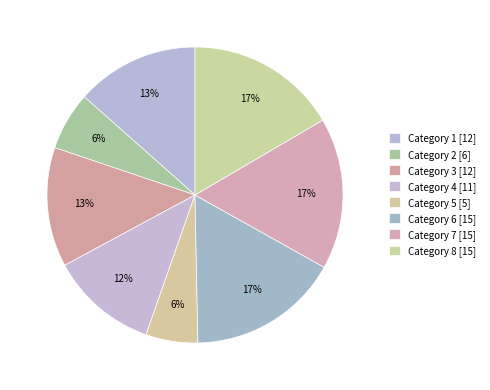

Which category has the smallest portion of the pie?

5